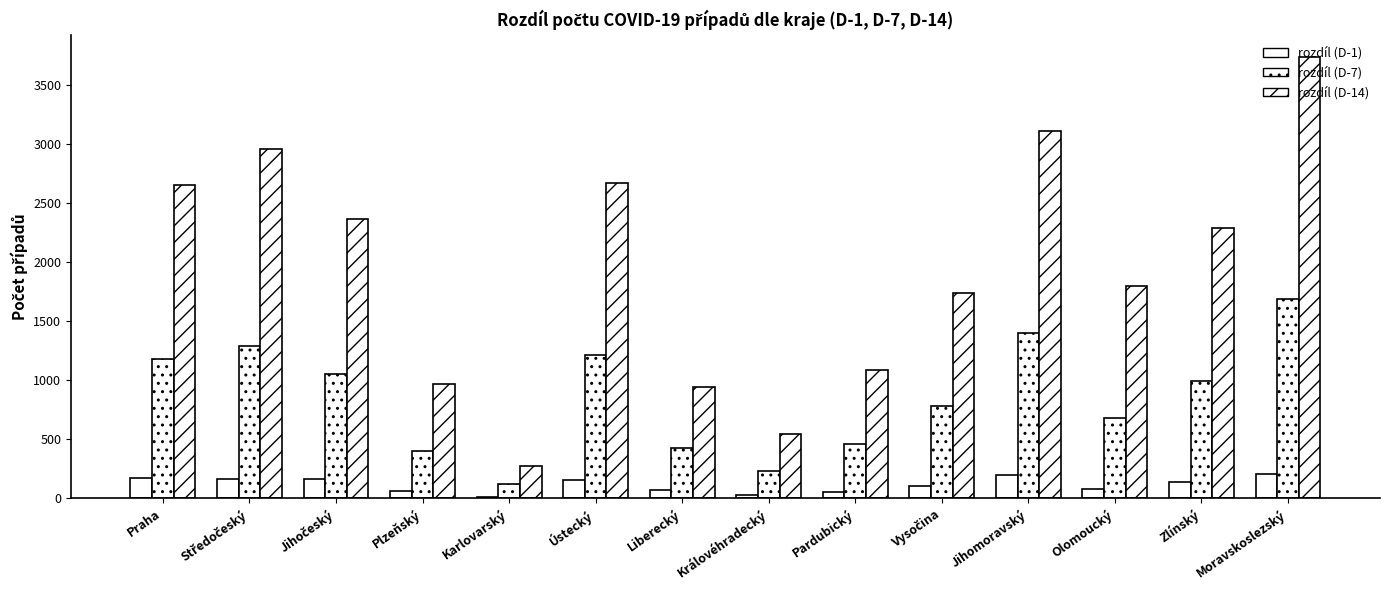

How many series are shown in this chart?

3